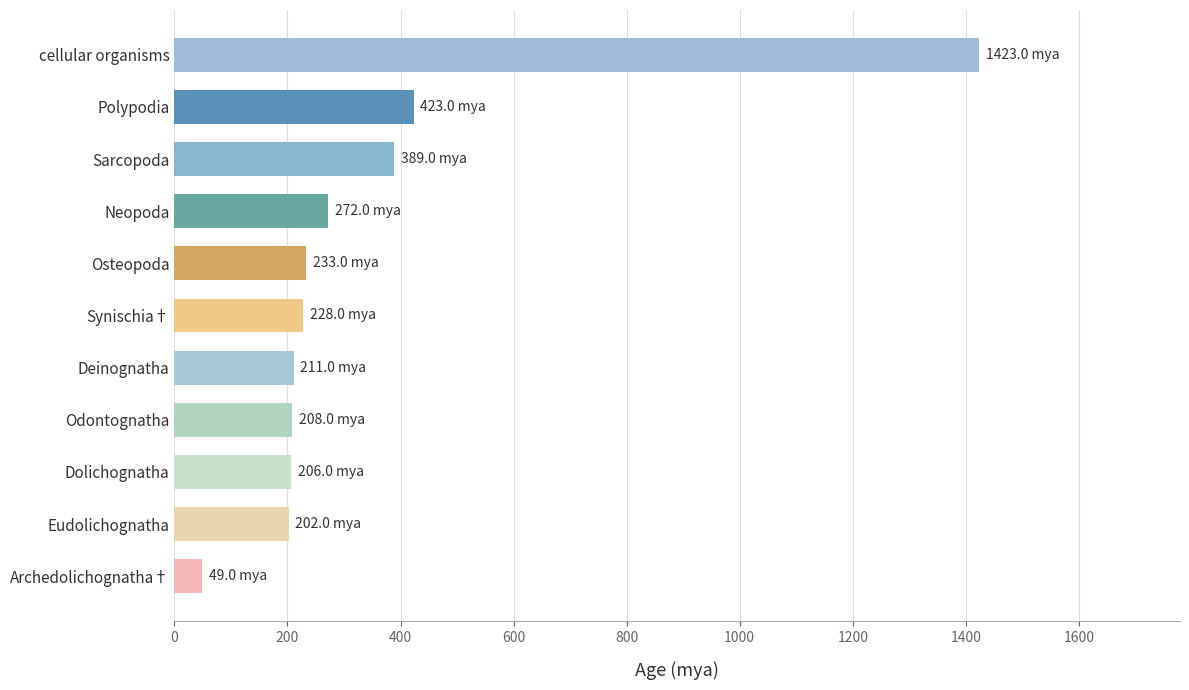

What is the smallest value displayed?

49